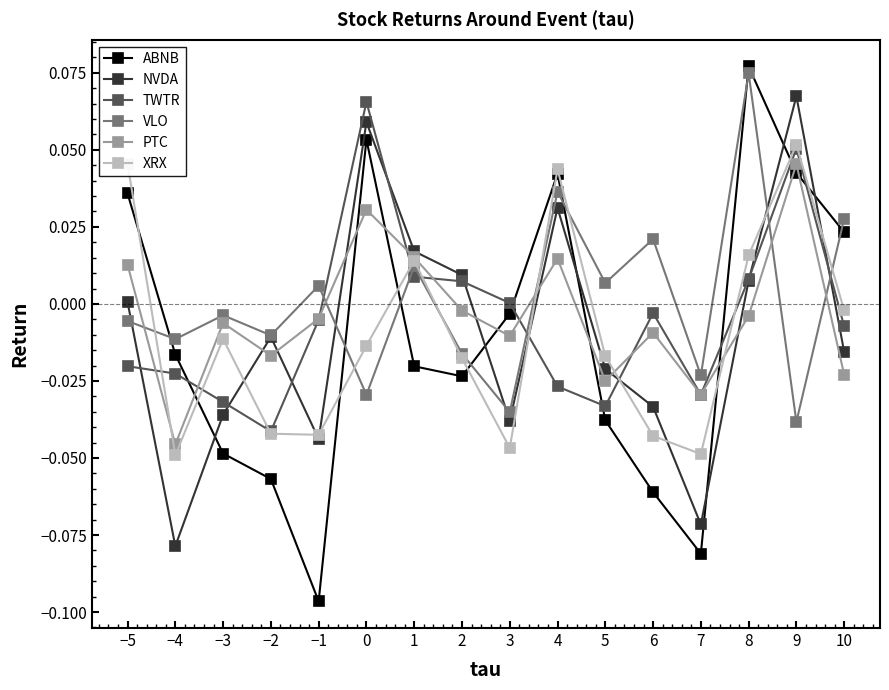

Rank the series by their maximum value, from highest to lowest.

ABNB, VLO, NVDA, TWTR, XRX, PTC